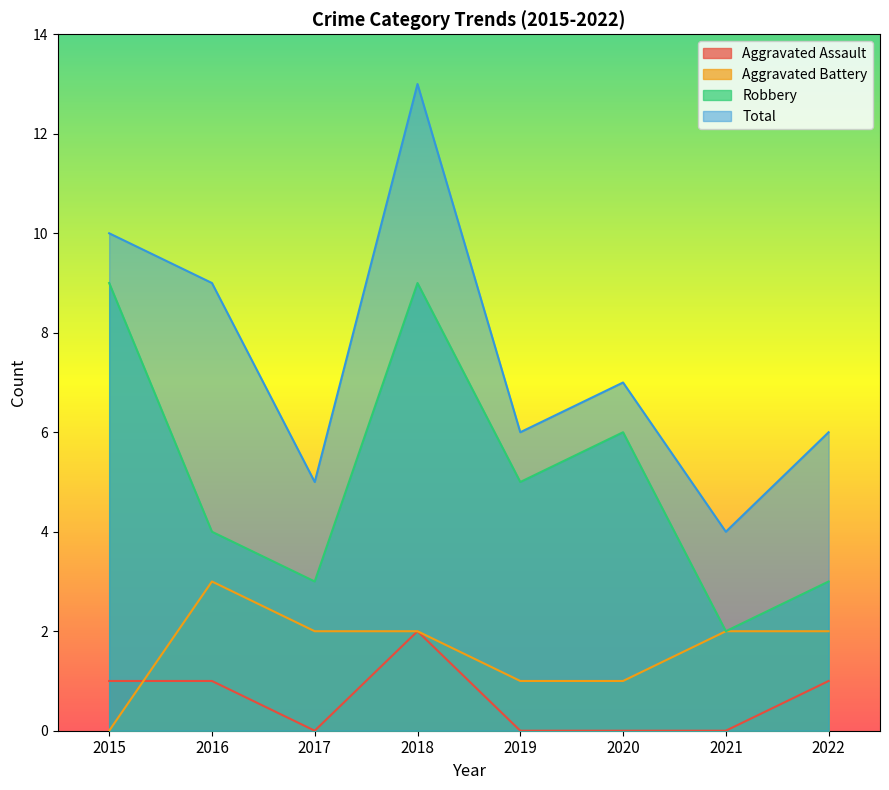

What is the spread (max minus min) of values at 2018?

11